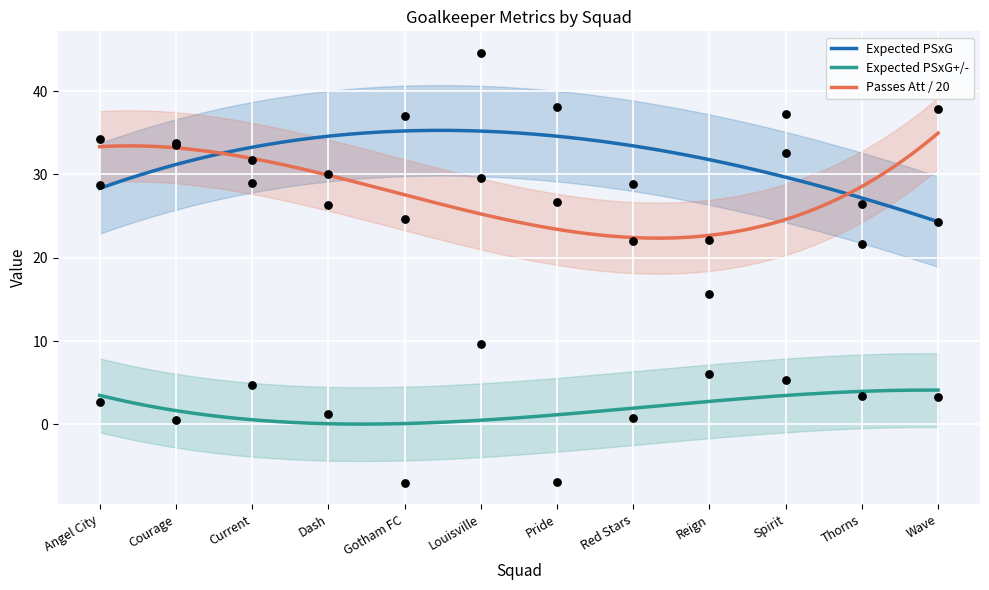

Which series has the largest total across all categories?

Expected PSxG